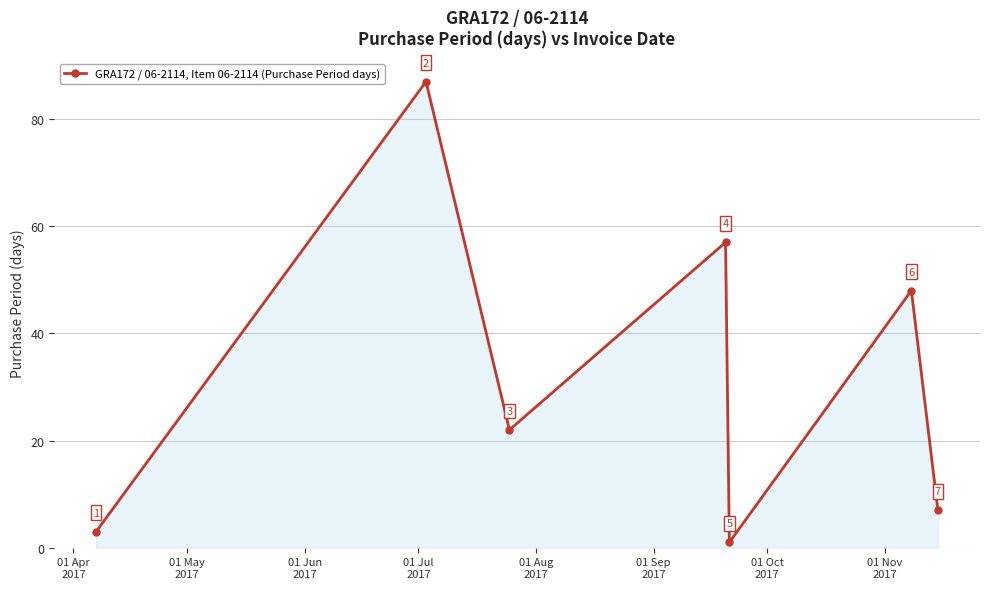

How many interior local valleys (lower than both neighbors) does the data have?

2